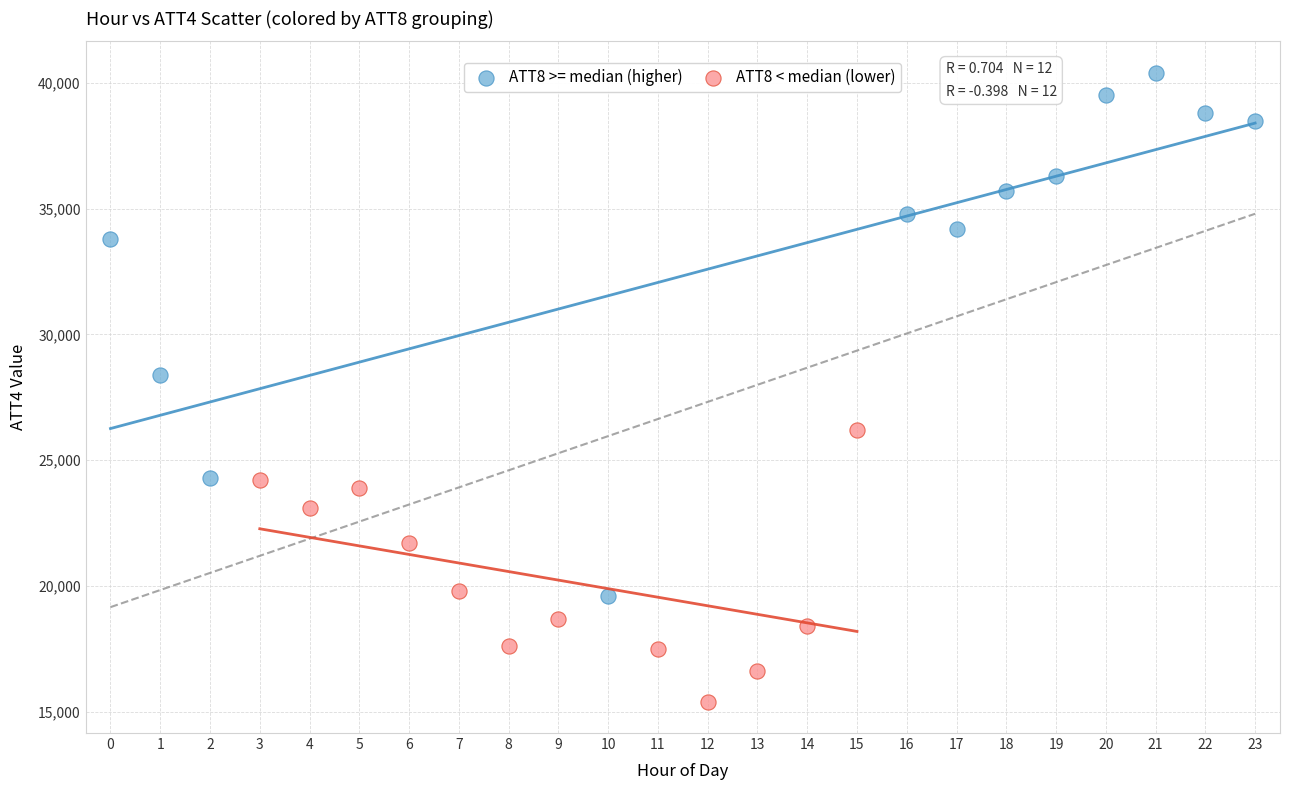

Which series has the largest Y range (max minus min)?

ATT8 >= median (higher)